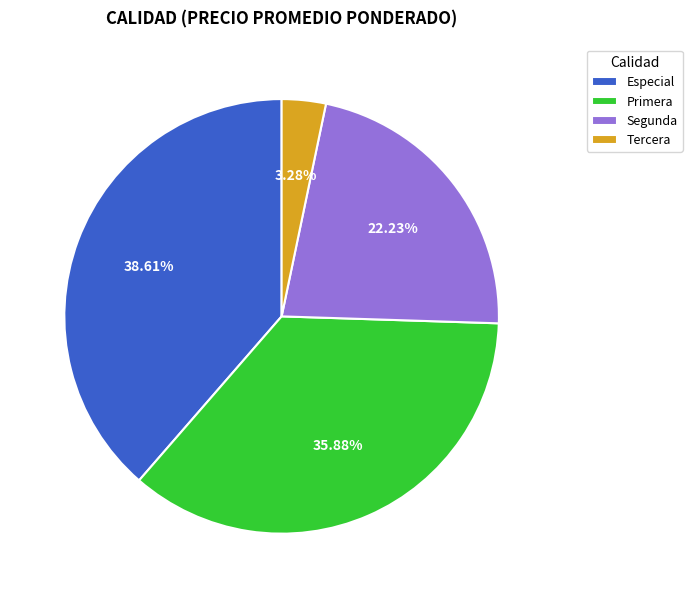

Which slice is the largest?

Especial